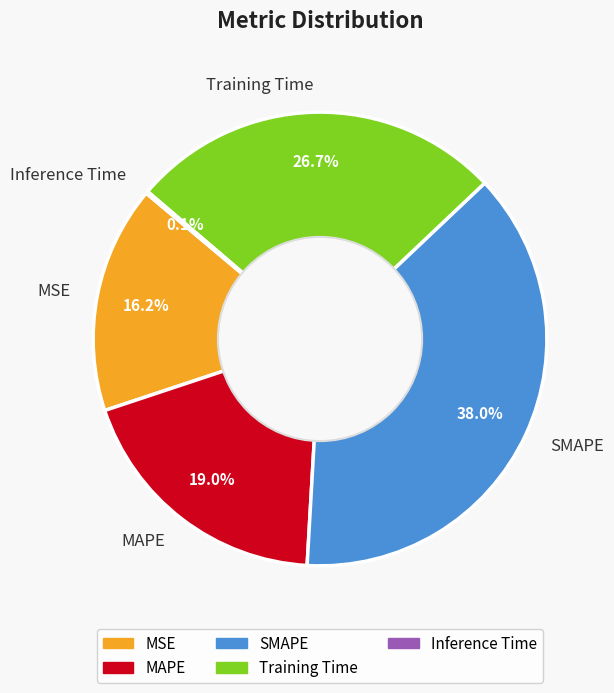

To the nearest percent, what is the average slice percentage?

20%